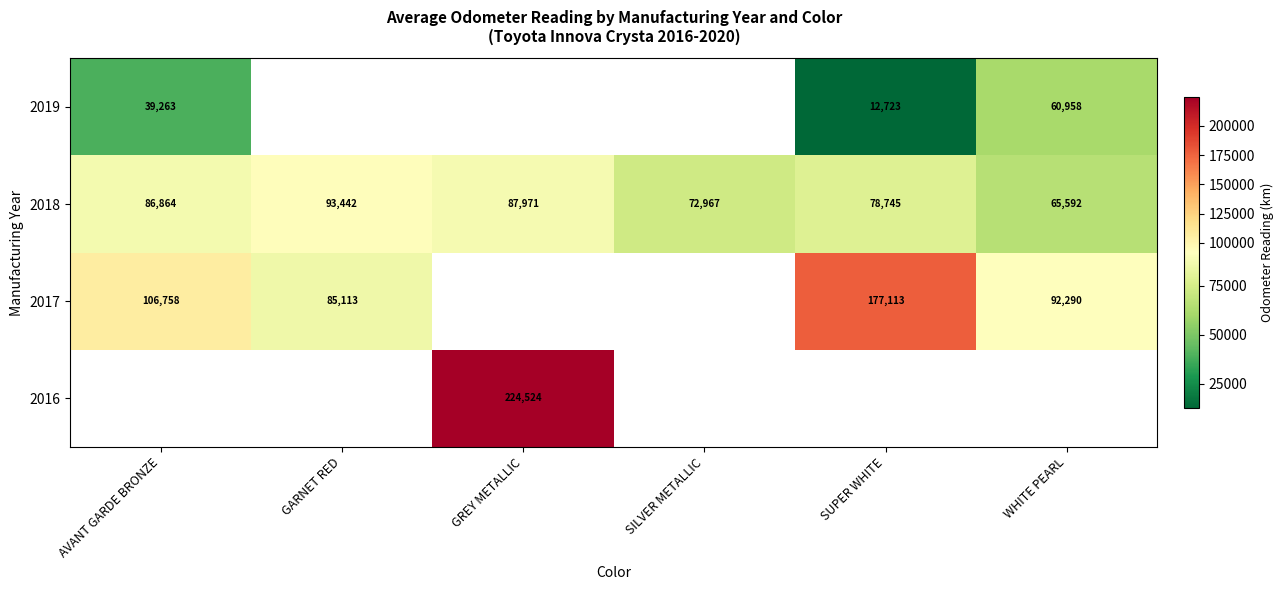

What is the difference between the 2018 values at AVANT GARDE BRONZE and GREY METALLIC?

1107